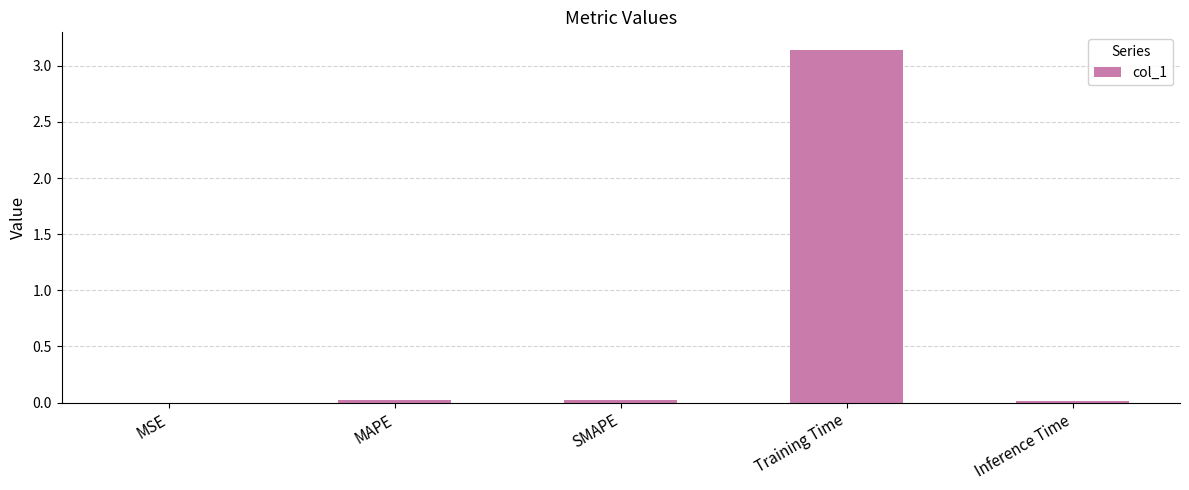

What is the sum of all values?

3.2